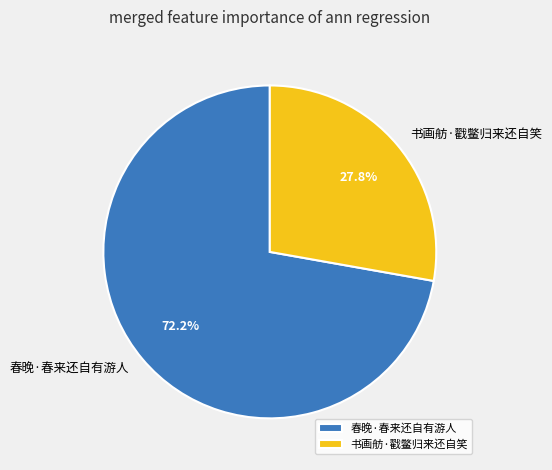

How much of the chart is everything except 春晚·春来还自有游人?

27.8%